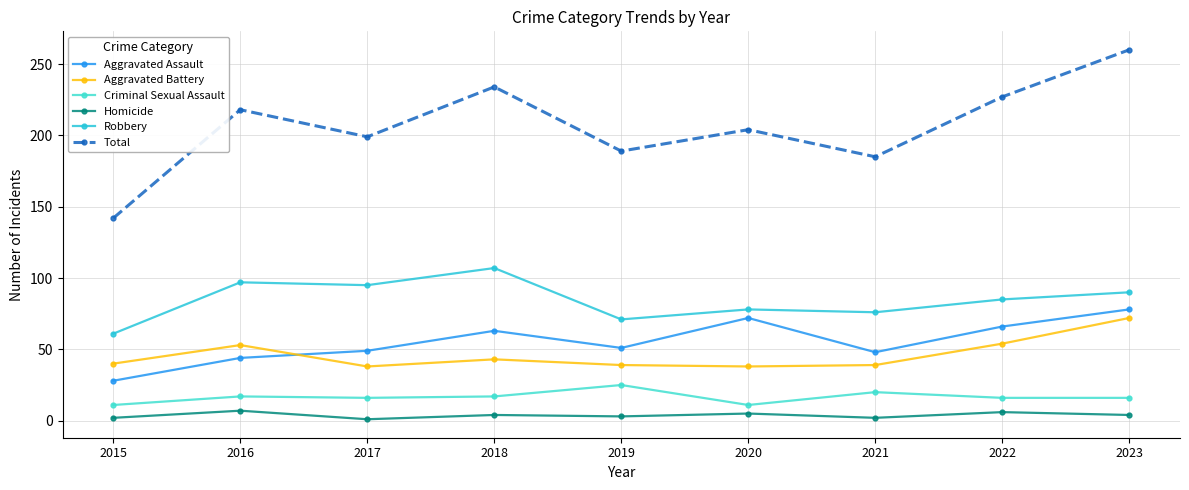

What value does the Aggravated Battery series have at 2021, to the nearest 10?

40